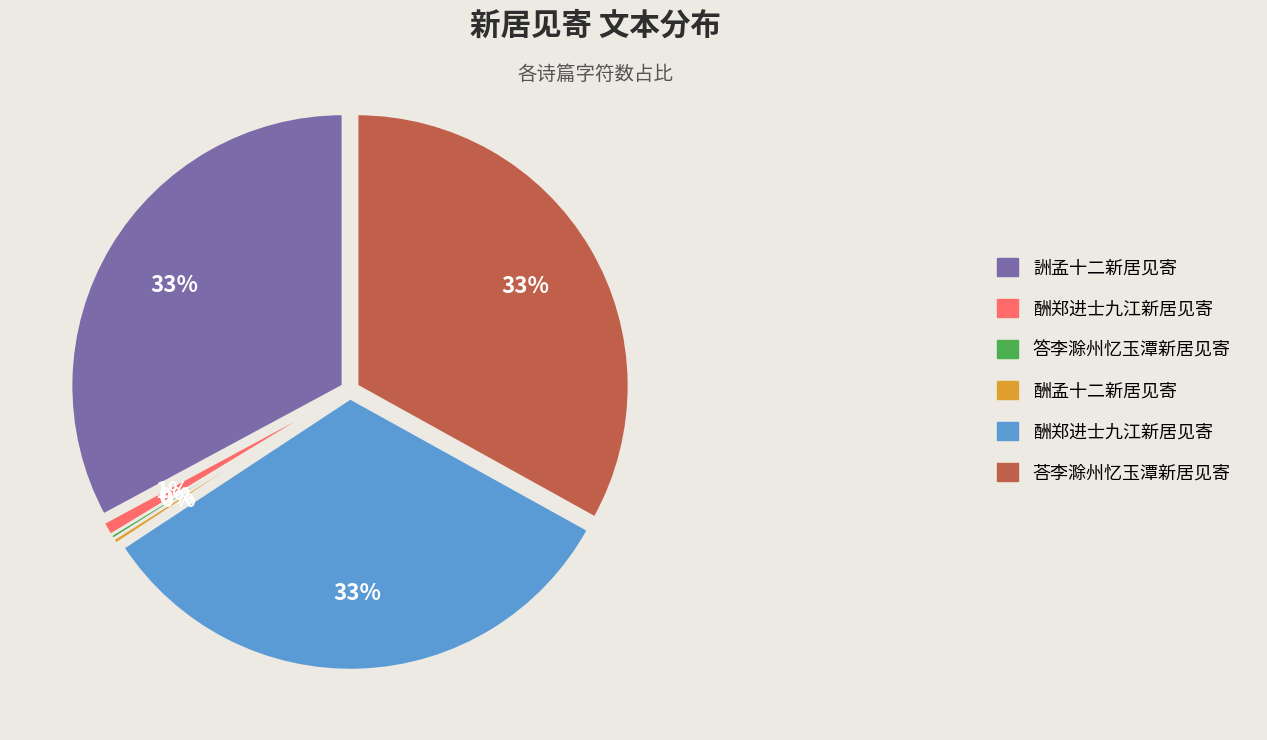

Do 荅李滁州忆玉潭新居见寄 and 酬孟十二新居见寄 together represent more than half of the pie?

No